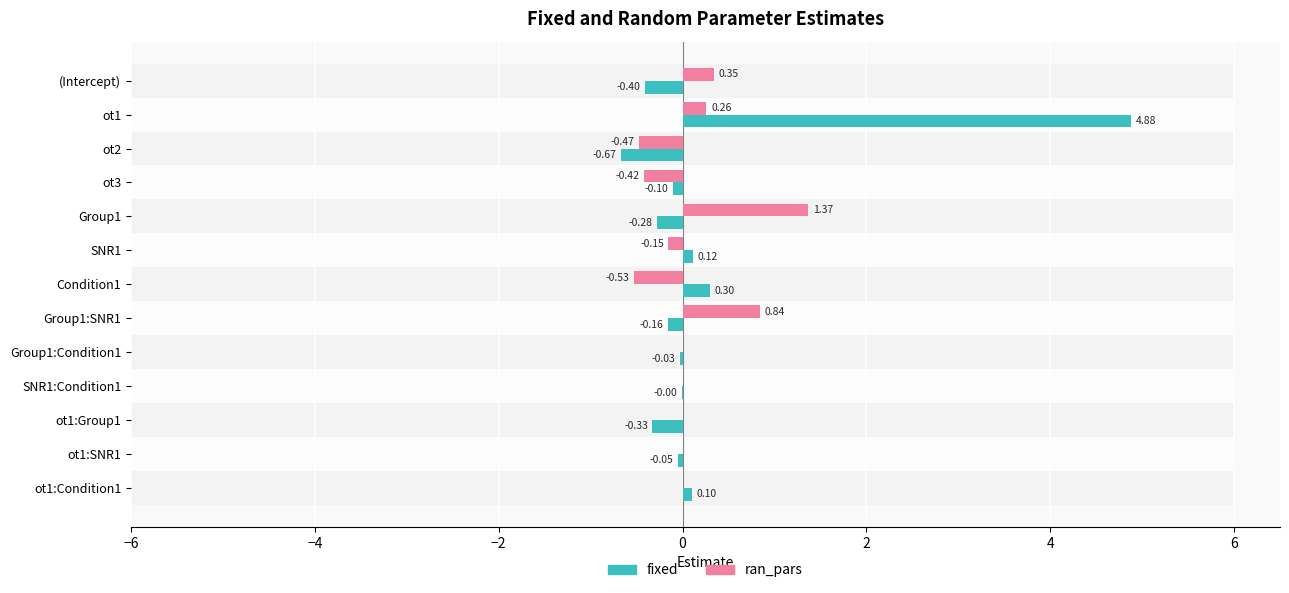

Reading left to right, extract all data points from this chart.

fixed: -0.4	4.9	-0.7	-0.1	-0.3	0.1	0.3	-0.2	-0.0	-0.0	-0.3	-0.0	0.1
ran_pars: 0.3	0.3	-0.5	-0.4	1.4	-0.2	-0.5	0.8	0.0	0.0	0.0	0.0	0.0